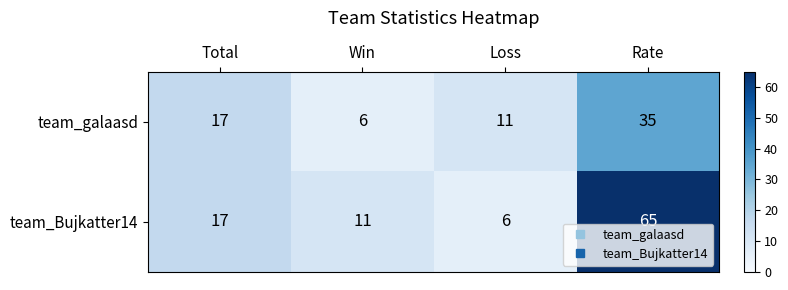

What is the sum of all team_Bujkatter14 values?

99